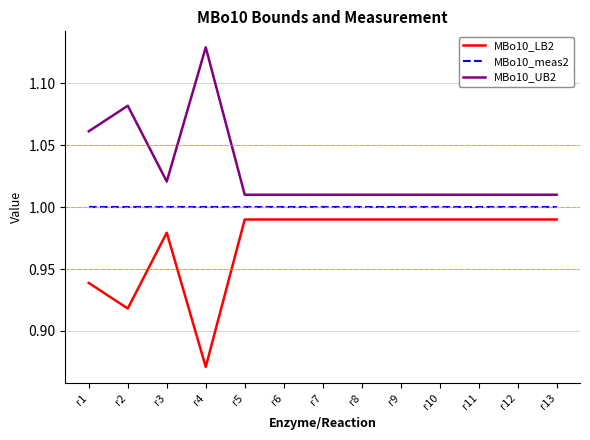

Which category has the lowest value in the MBo10_LB2 series?

r4